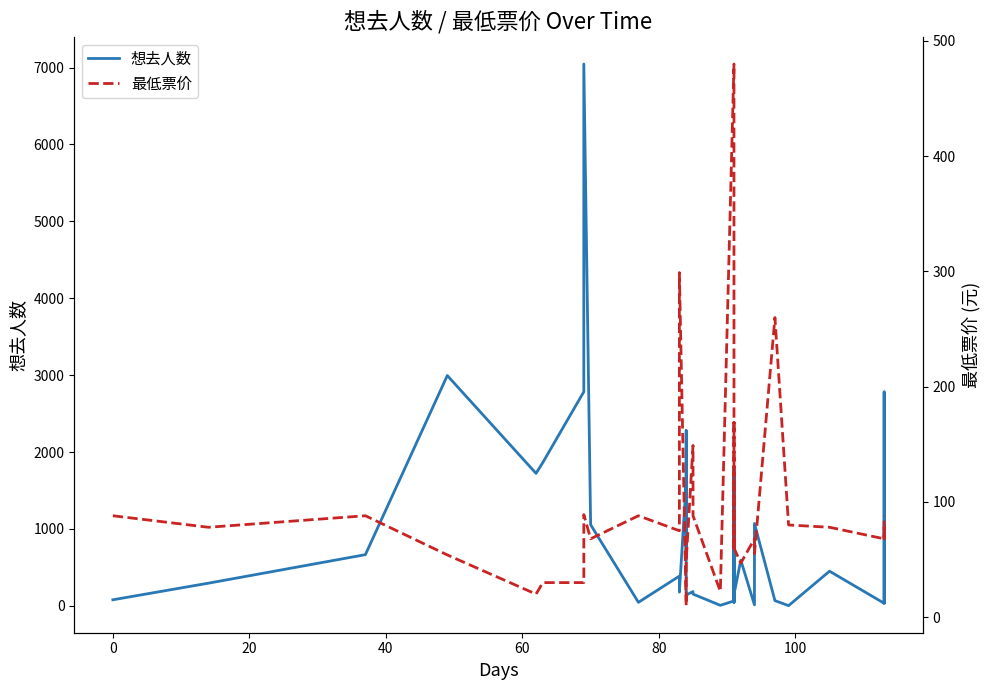

Which series has the largest total across all categories?

想去人数